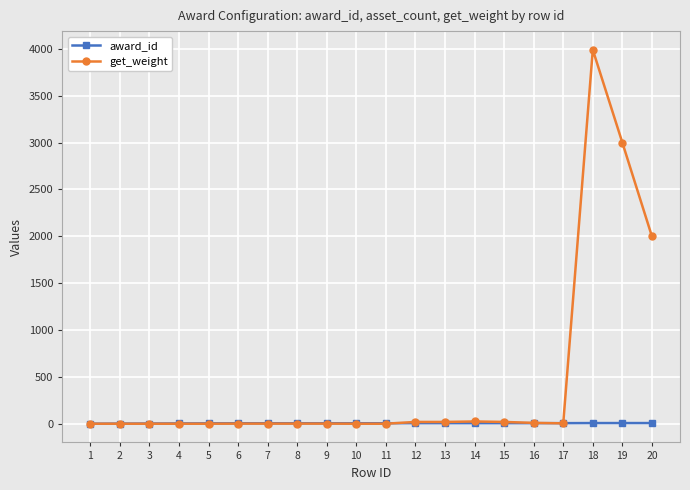

The value of get_weight at 18 is 3990. True or false?

True